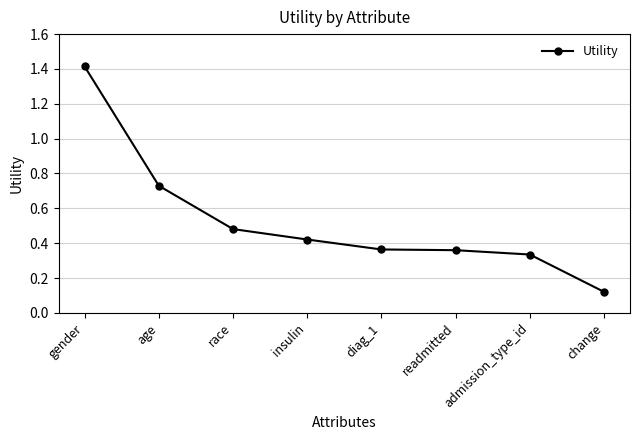

Where is the data nearest to the value 0?

change